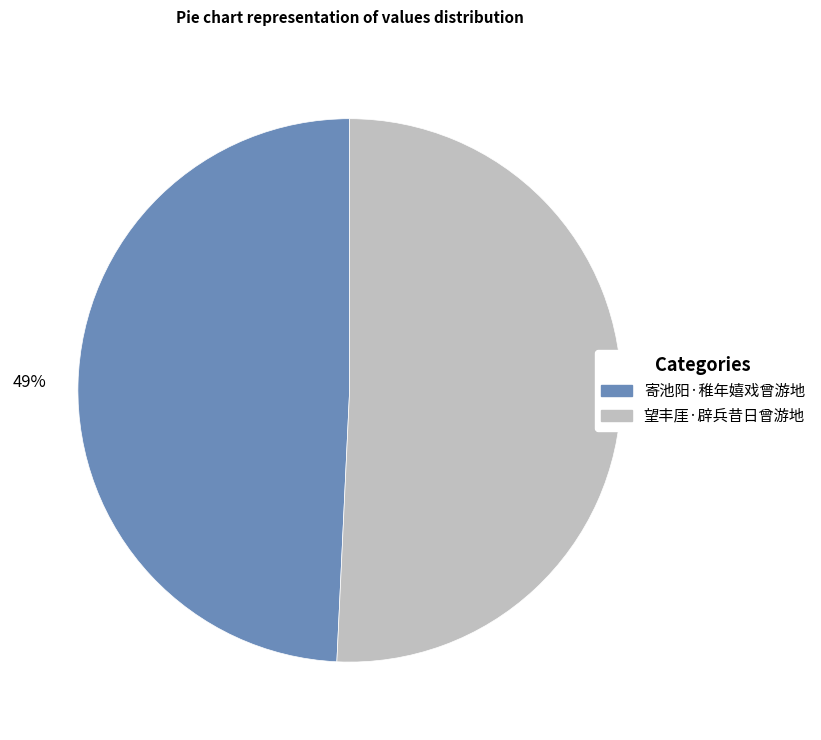

Rank the categories by value from lowest to highest.

寄池阳·稚年嬉戏曾游地, 望丰厓·辟兵昔日曾游地